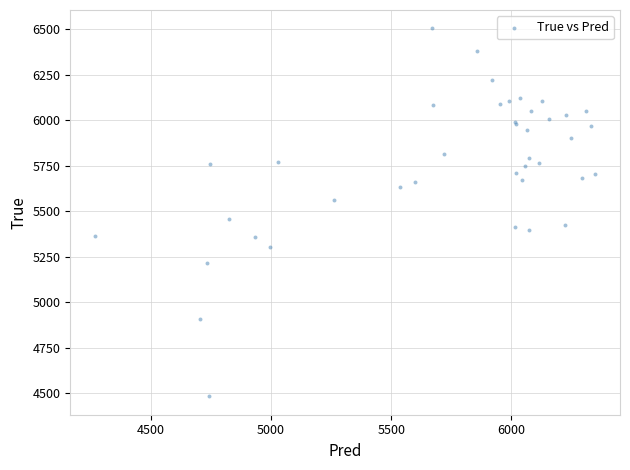

What Y value in the scatter plot is closest to 5494?

5456